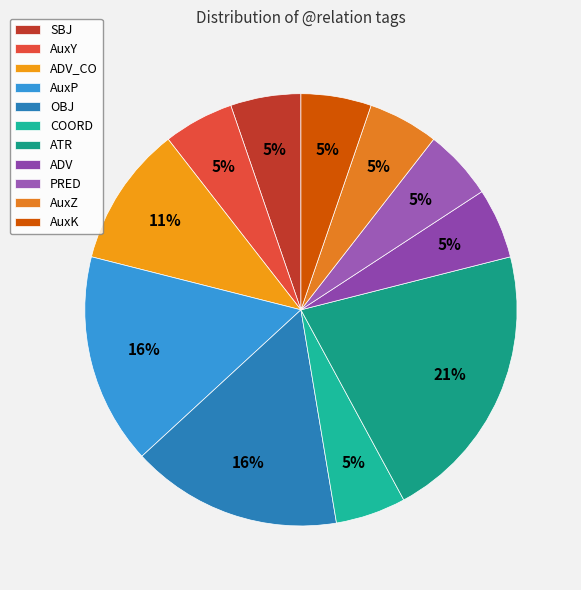

Which slice is the largest?

ATR